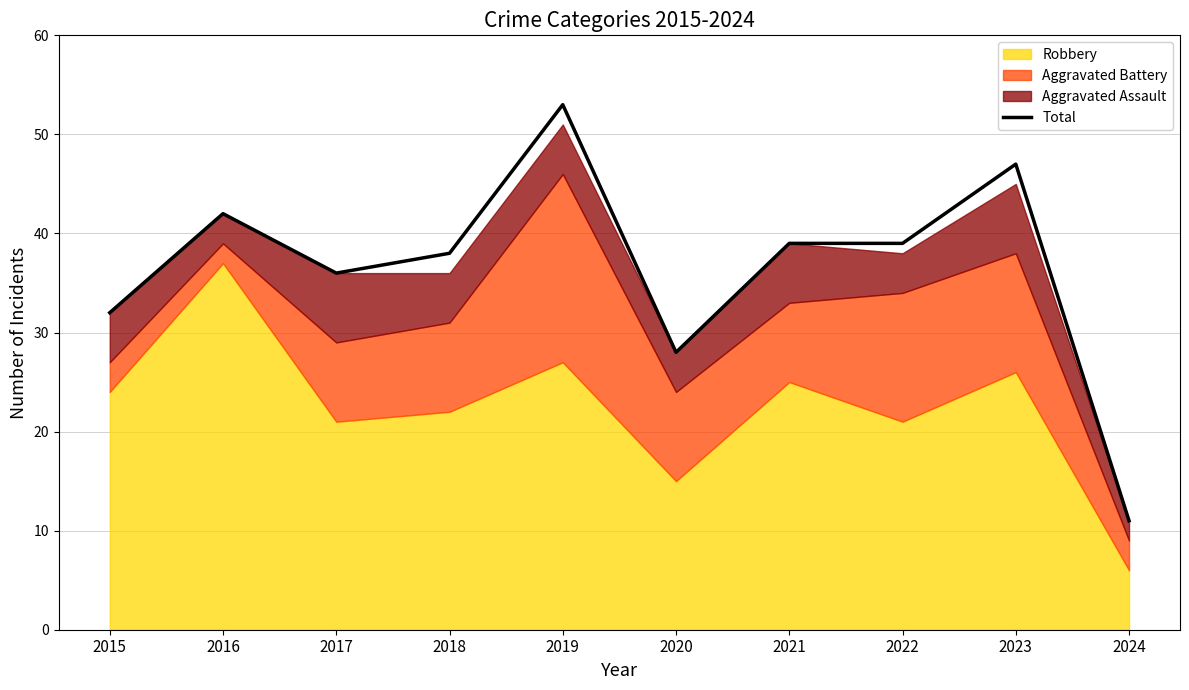

Reading left to right, what are all the values shown in this chart?

2015=32	2016=42	2017=36	2018=38	2019=53	2020=28	2021=39	2022=39	2023=47	2024=11